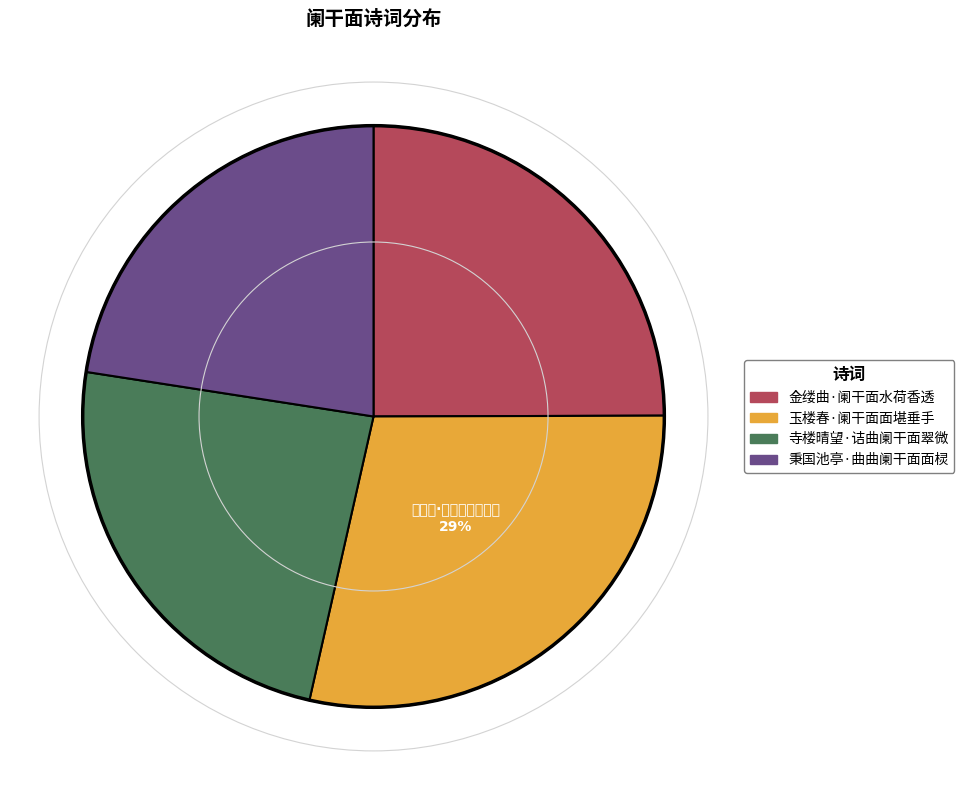

What is the ratio of the value at 金缕曲·阑干面水荷香透 to the value at 秉国池亭·曲曲阑干面面棂?

1.1